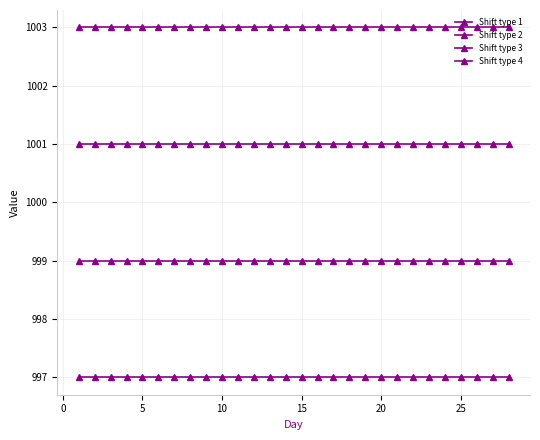

How many data points does each series have?

28